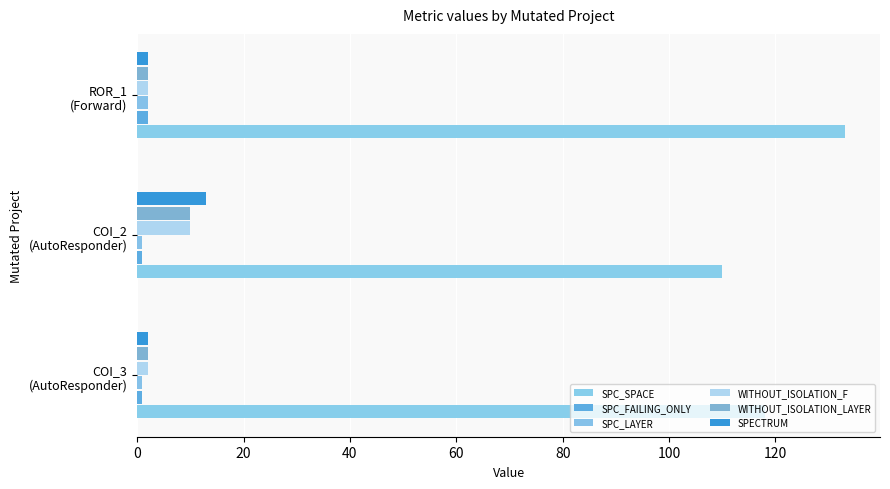

At how many categories does at least one series exceed 110?

2